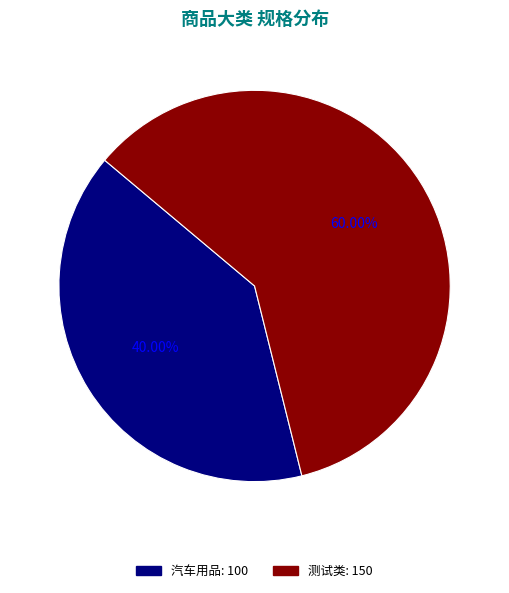

Approximately how many times larger is the value at 测试类 compared to 汽车用品?

1.5